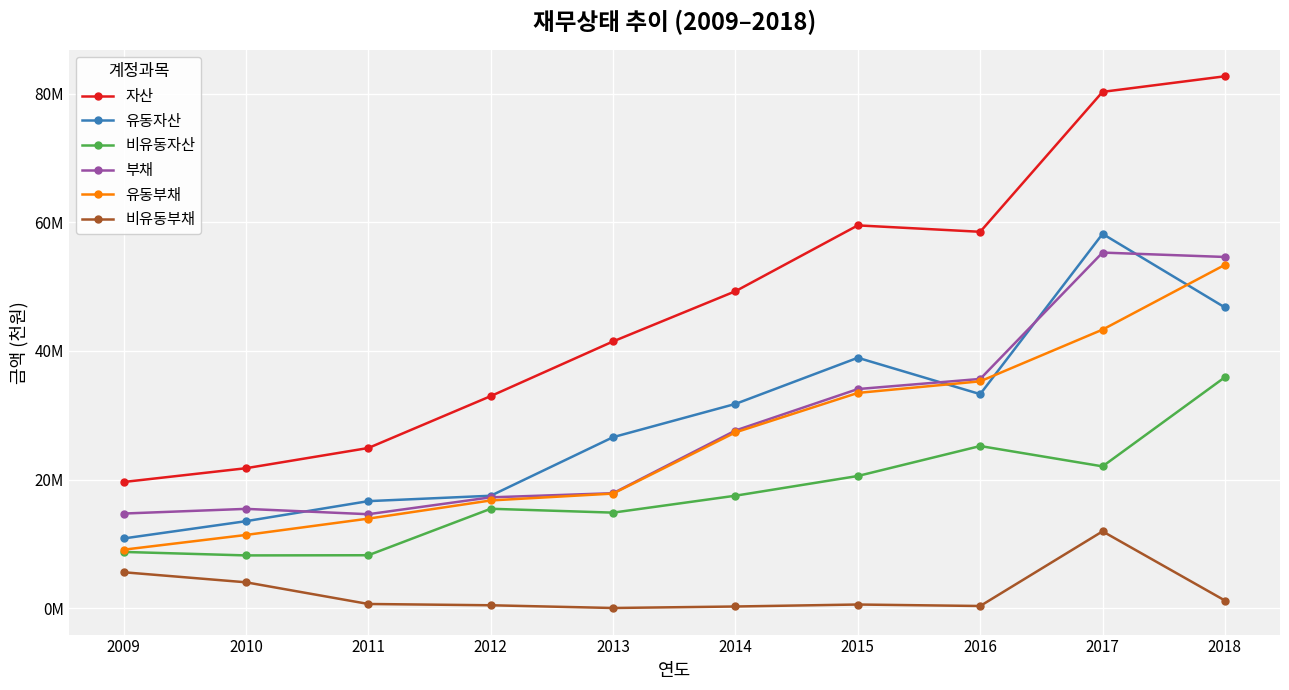

Which series has the largest range (max minus min)?

자산